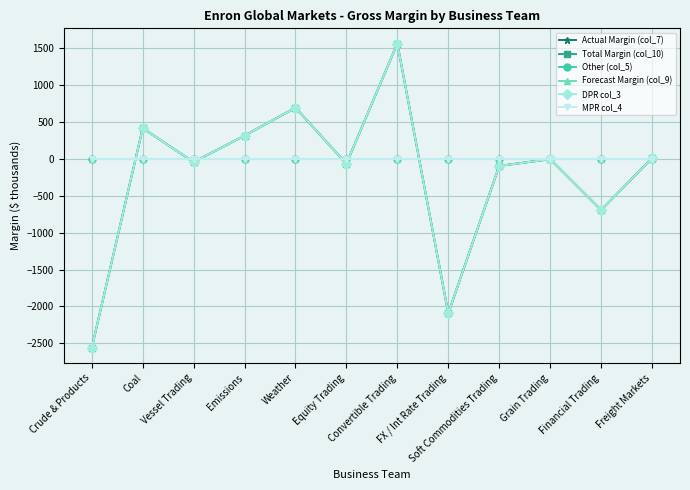

At which label does Total Margin (col_10) first exceed -3?

Coal